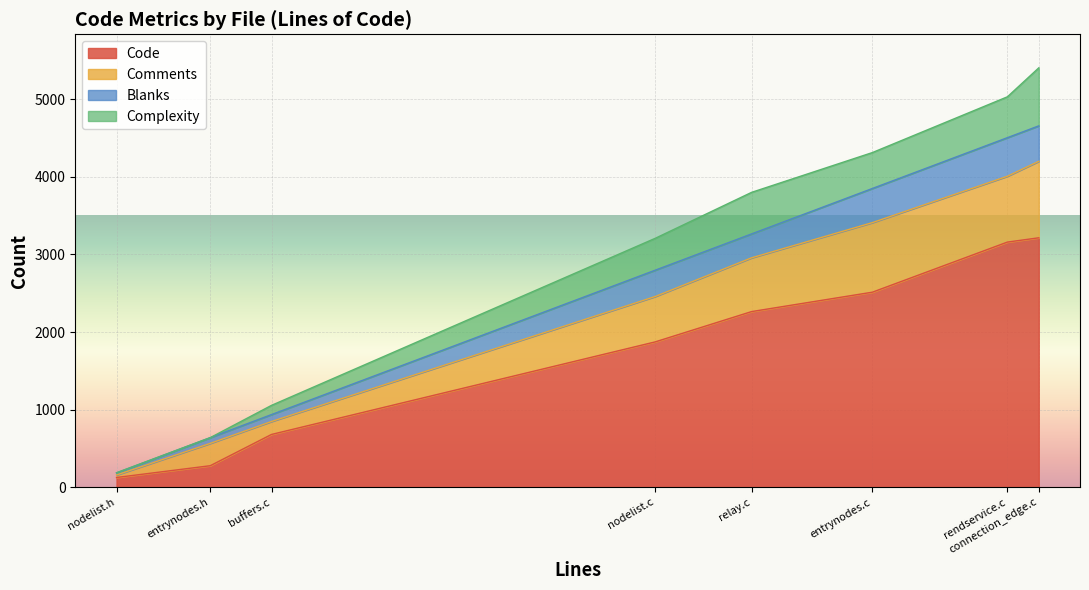

What is the difference between the second highest and second lowest values in the Code series?

2883